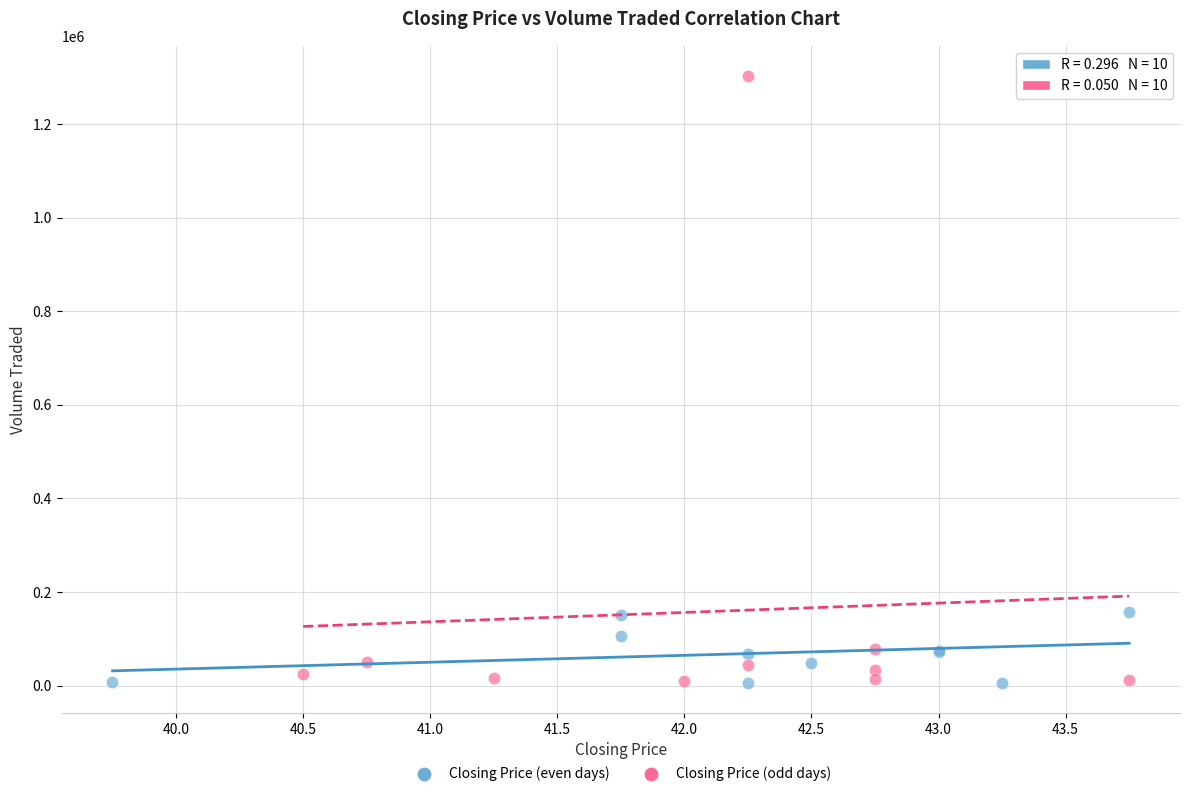

Which series has the widest spread of Y values?

Closing Price (odd days)